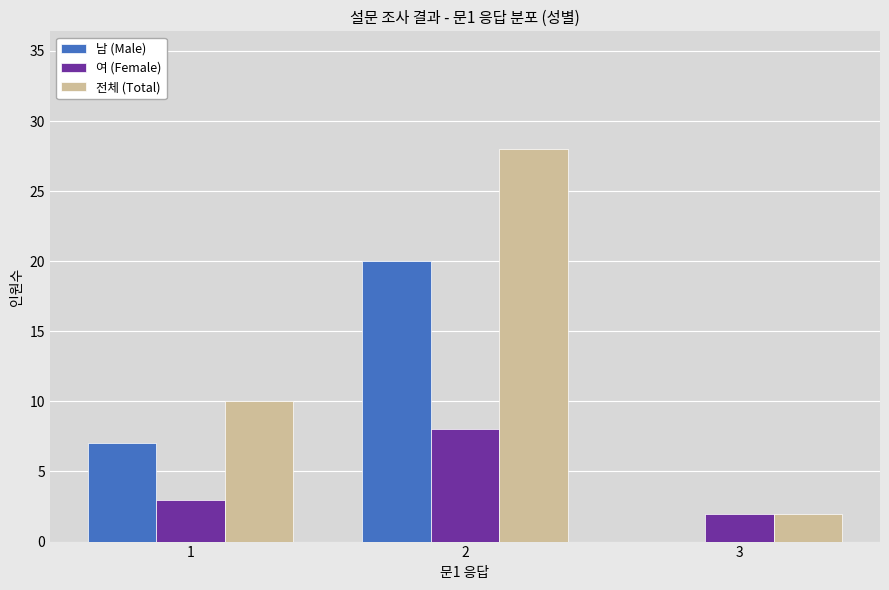

Between 1 and 3, which series saw the biggest shift?

전체 (Total)